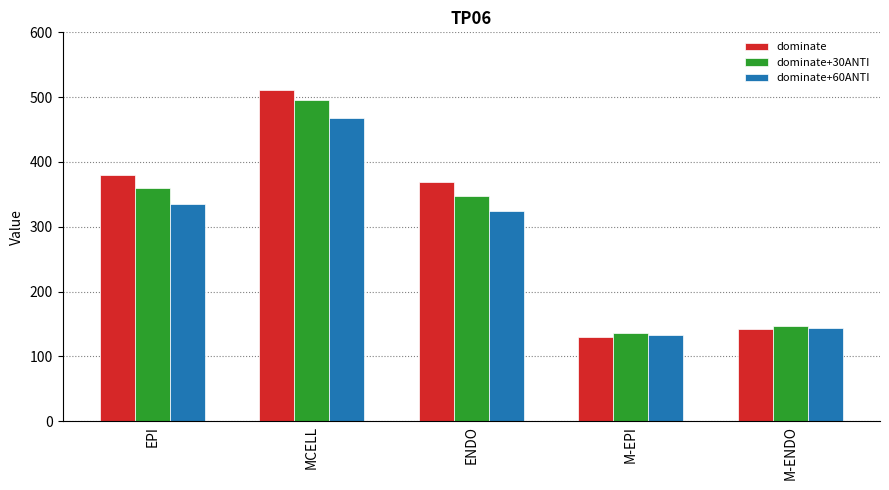

Reading left to right, list all the values displayed in this chart.

dominate: EPI=380.5	MCELL=510.6	ENDO=368.5	M-EPI=130.2	M-ENDO=142.2
dominate+30ANTI: EPI=359.4	MCELL=494.9	ENDO=347.7	M-EPI=135.5	M-ENDO=147.2
dominate+60ANTI: EPI=334.9	MCELL=467.5	ENDO=323.7	M-EPI=132.6	M-ENDO=143.8